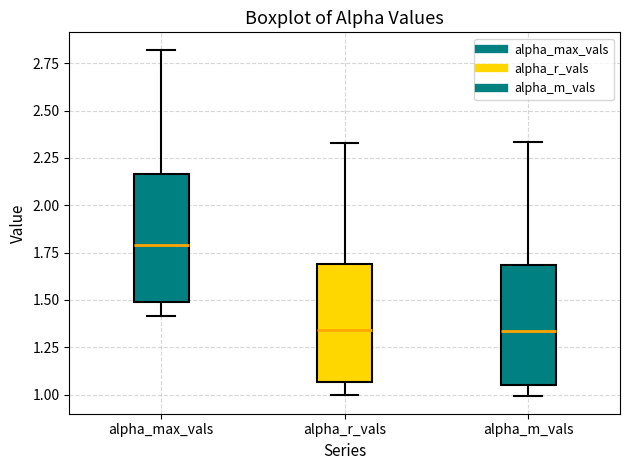

Reading left to right, transcribe this box plot: for each box, give where its median line is, the range the box spans, and where its two whiskers end, as read against the y-axis. The values are not printed on the chart, so give them approximately, as read against the axis.

alpha_max_vals: median 1.80, box 1.50 to 2.15, whiskers 1.40 to 2.80
alpha_r_vals: median 1.35, box 1.05 to 1.70, whiskers 1.00 to 2.35
alpha_m_vals: median 1.35, box 1.05 to 1.70, whiskers 1.00 to 2.35